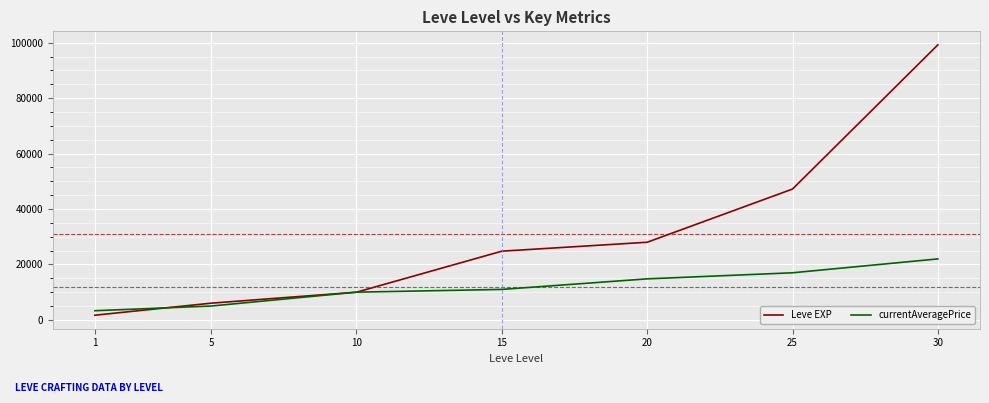

How many lines are shown in the chart?

2